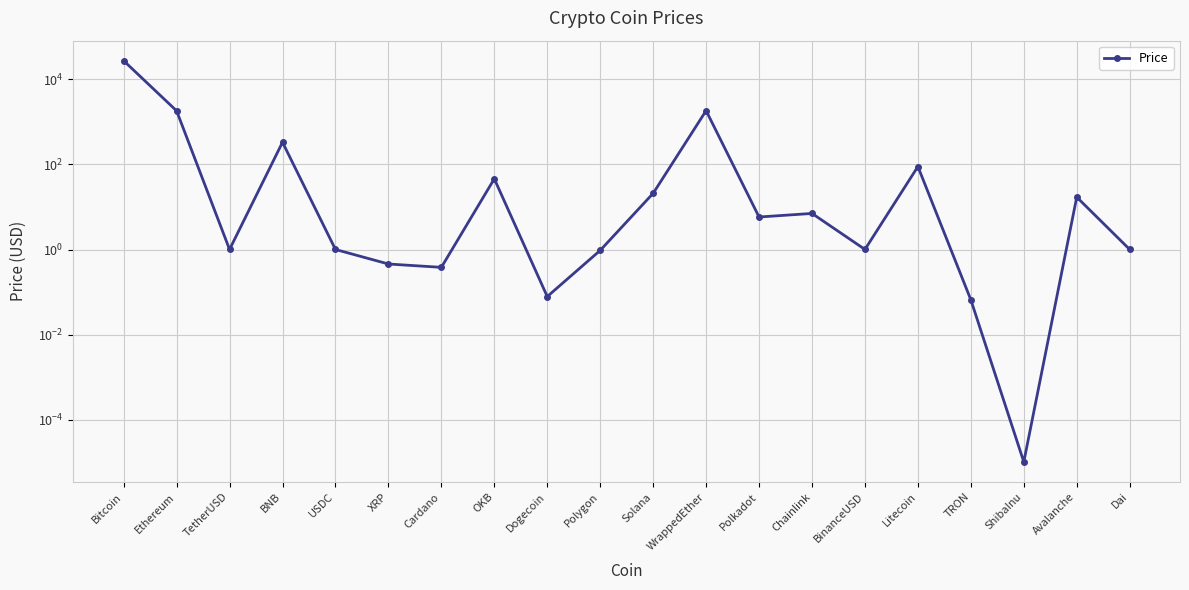

What is the difference between the second highest and minimum values?

1837.5